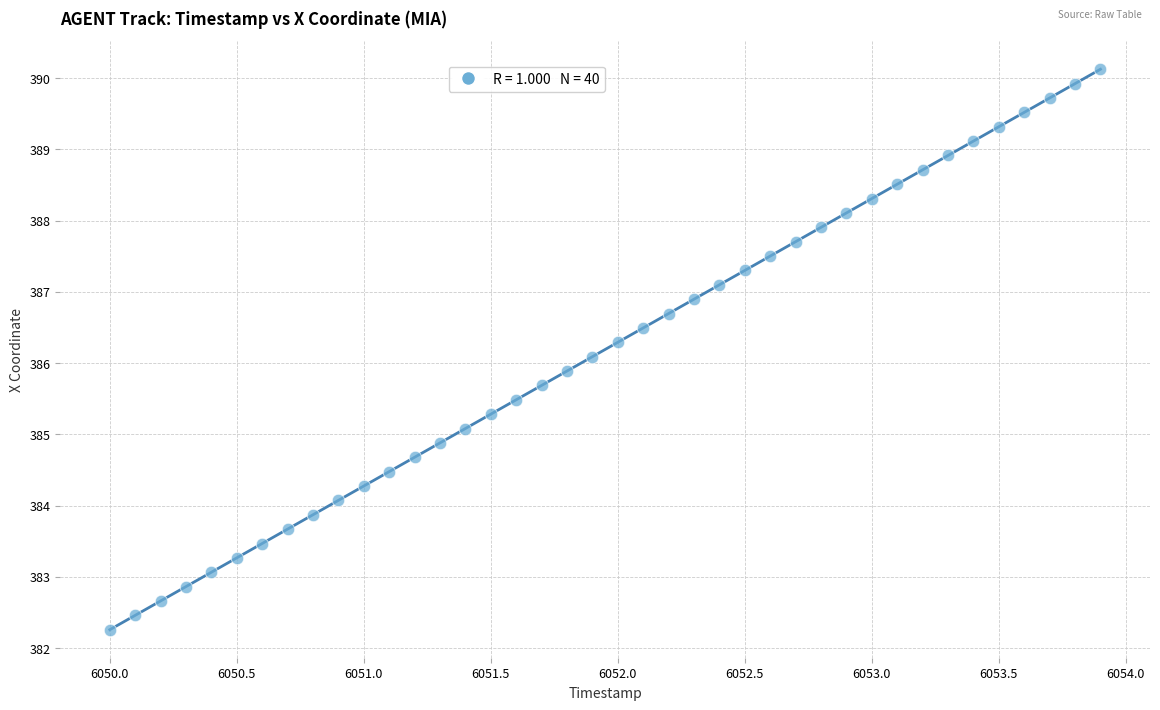

What is the range of Y values (max minus min)?

7.9